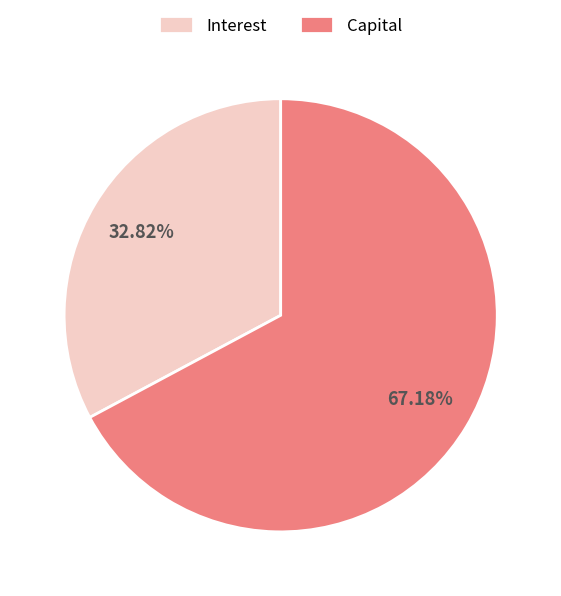

Count the number of slices in the pie.

2